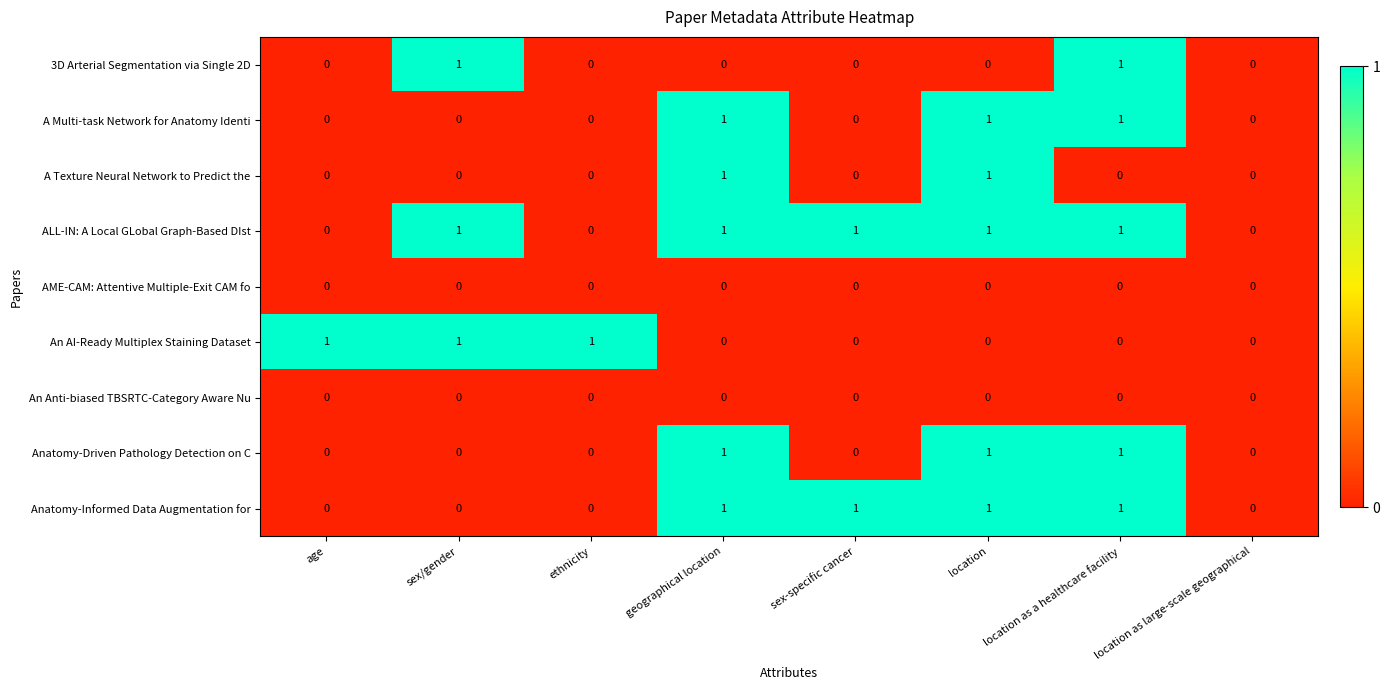

What is the sum of all A Multi-task Network for Anatomy Identi values?

3